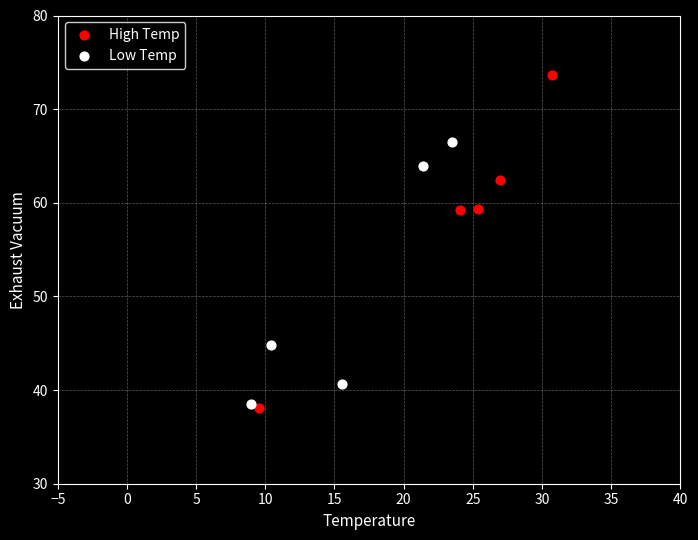

Which series has the largest Y range (max minus min)?

High Temp